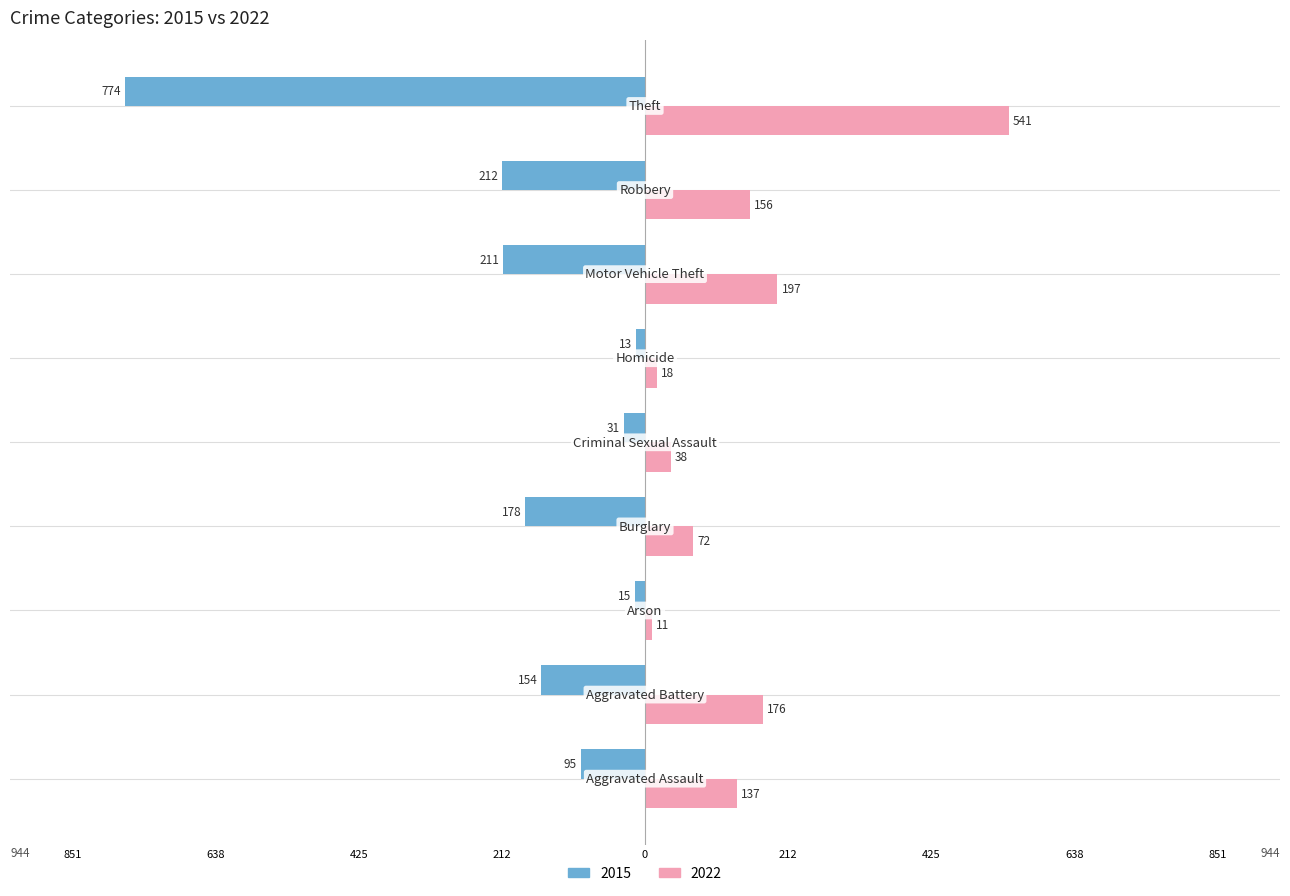

What are all the series names shown in the legend?

2015, 2022